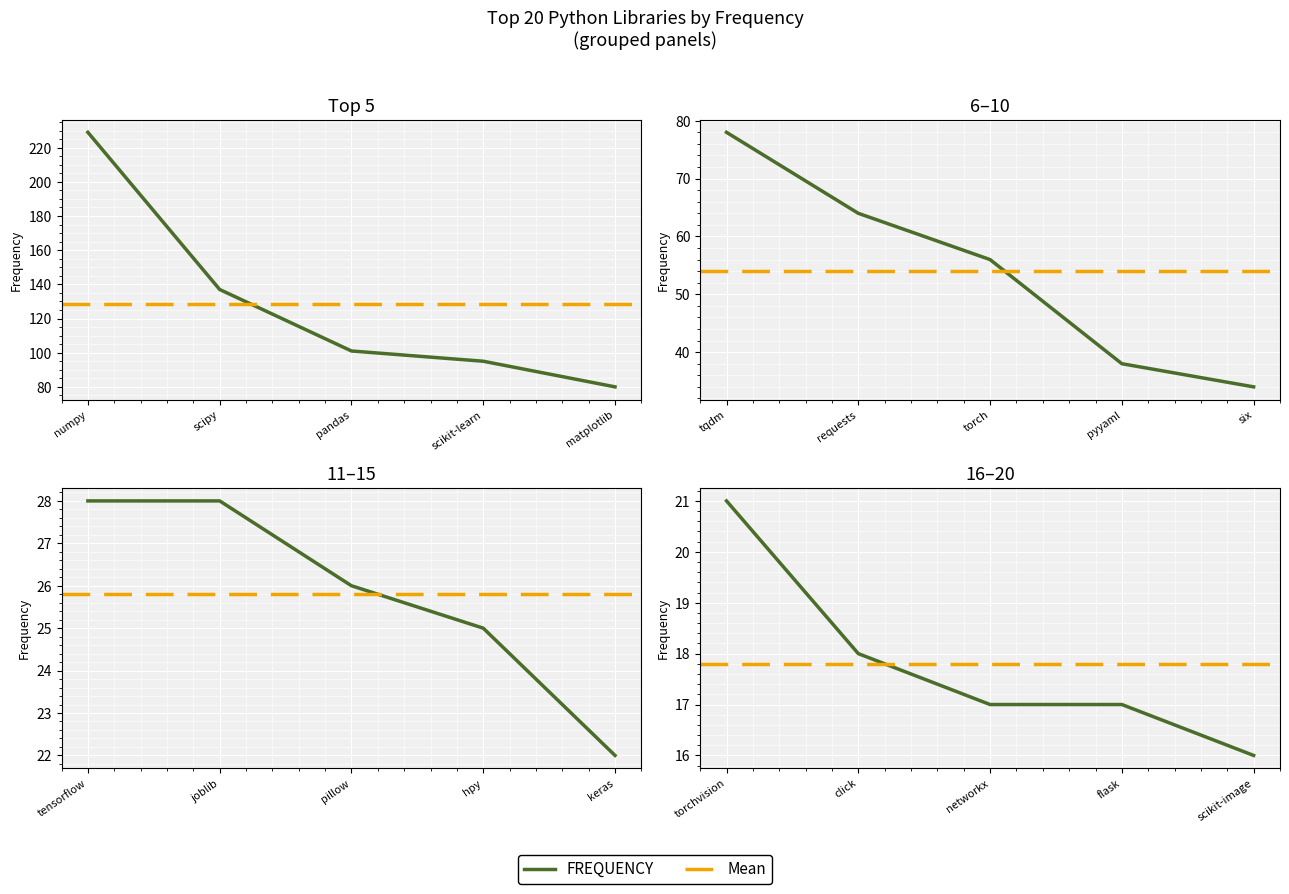

What is the difference between the values at pyyaml and matplotlib?

42